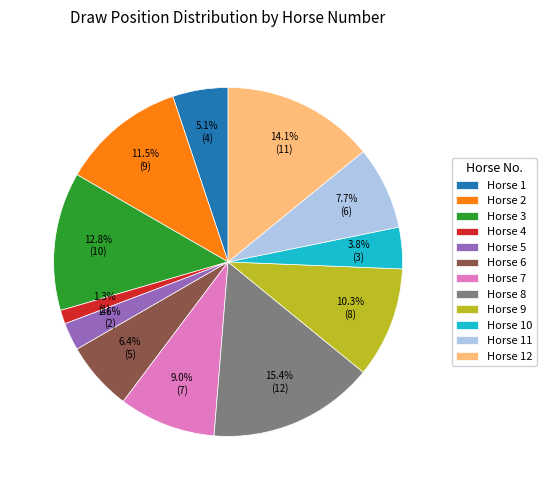

To the nearest percent, what is the difference between the largest and smallest slice percentages?

14%